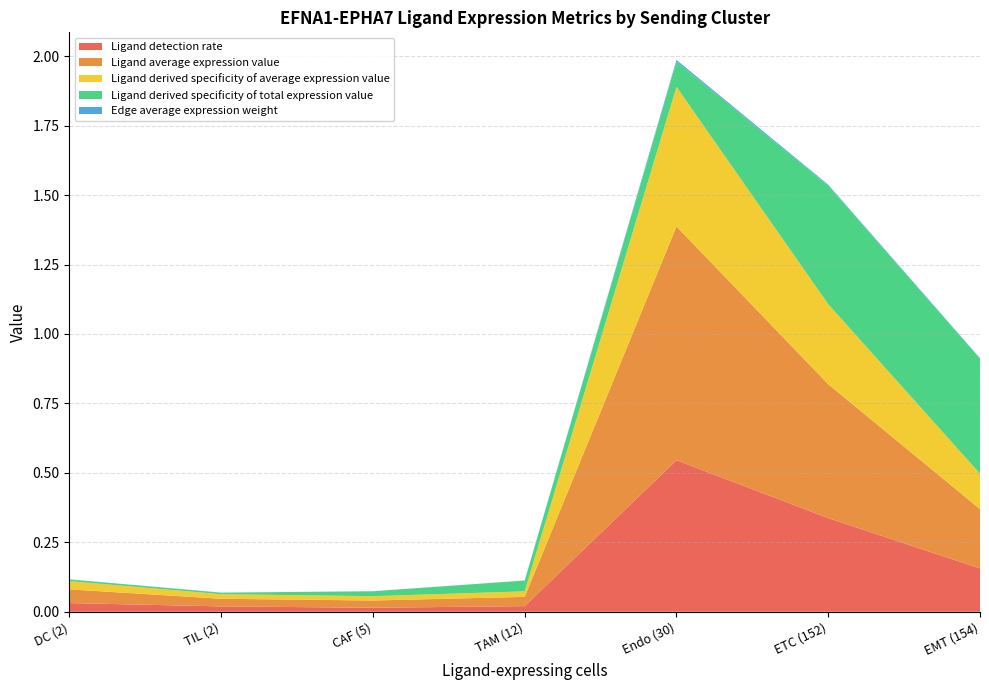

At which label does Ligand detection rate reach its peak?

Endo (30)